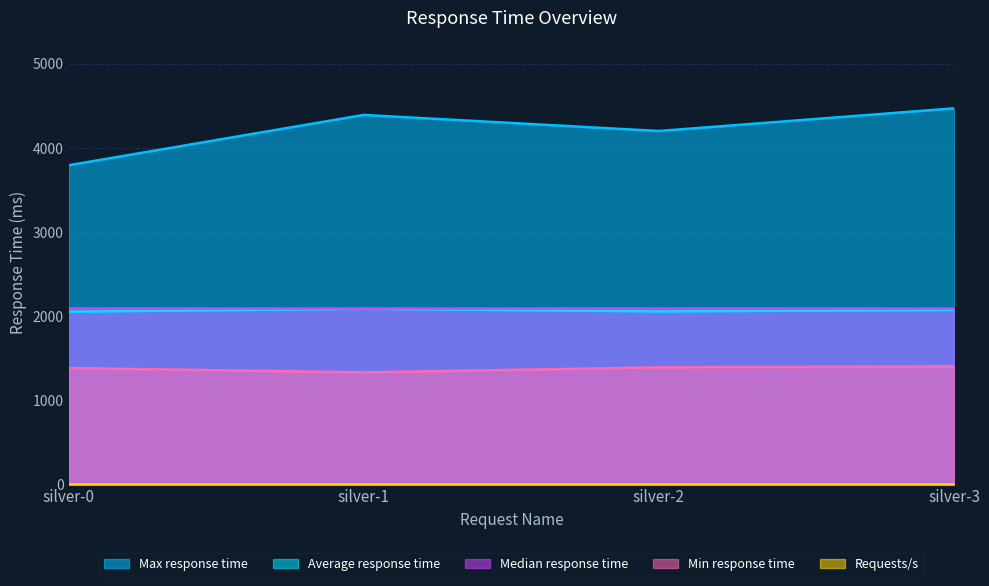

What is the total value across all series at silver-1?

9915.5